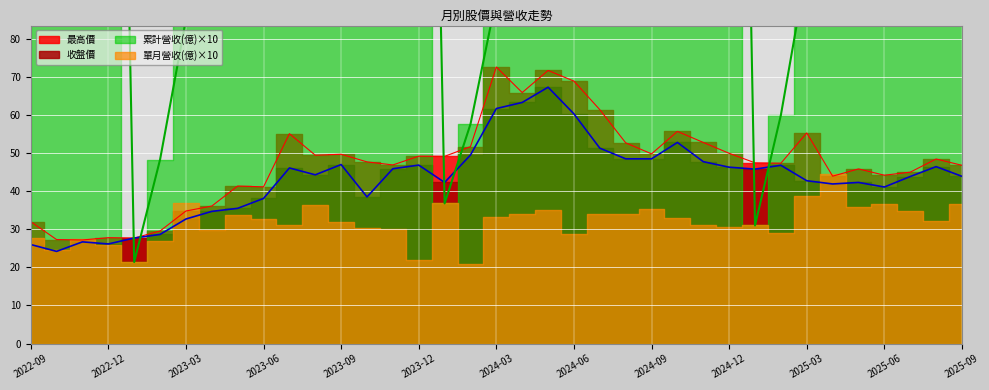

What is the label of the 28th point from the left?

2024-12